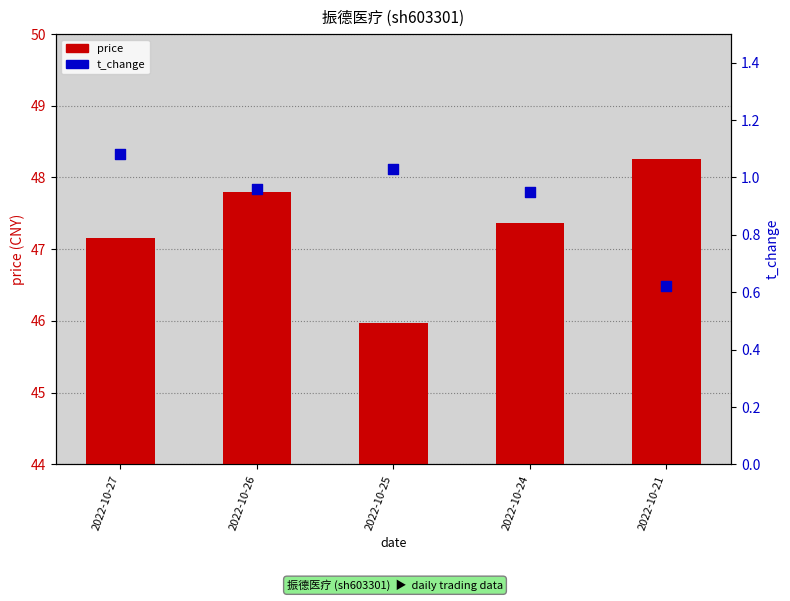

Which series contains the highest Y value?

price